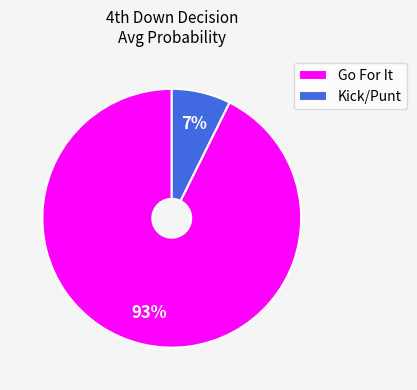

How many slices are in this pie chart?

2